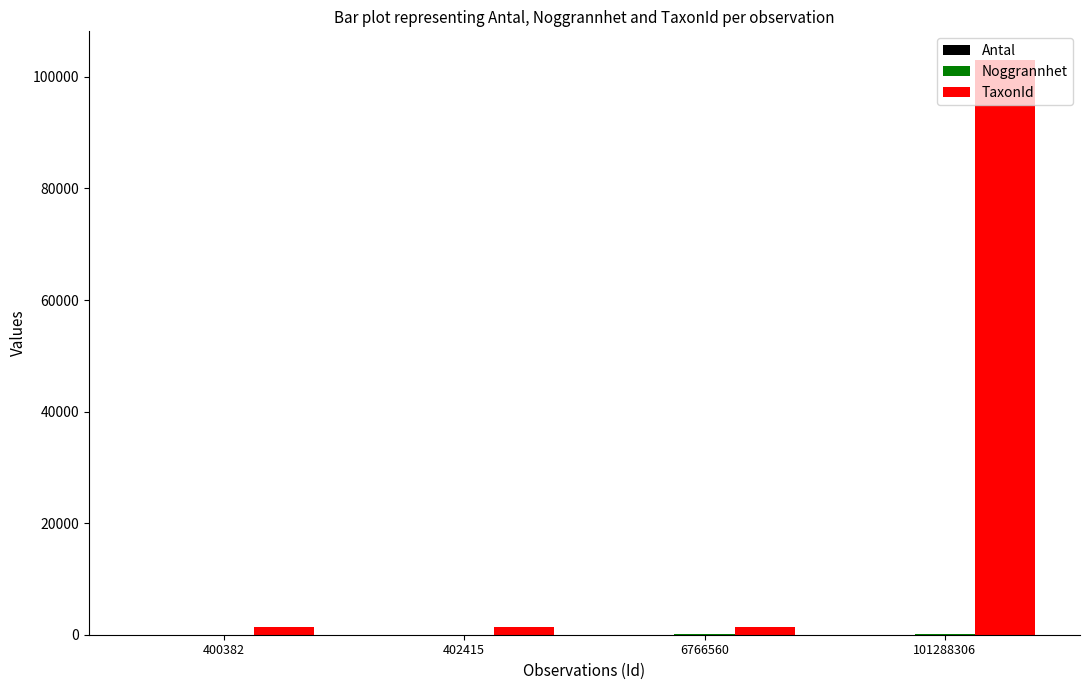

Does the chart contain stacked bars?

No